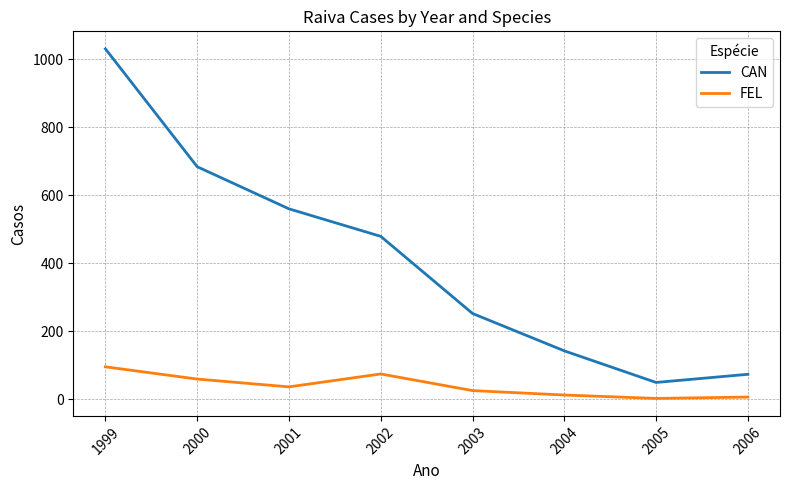

How many distinct data groups are displayed?

2